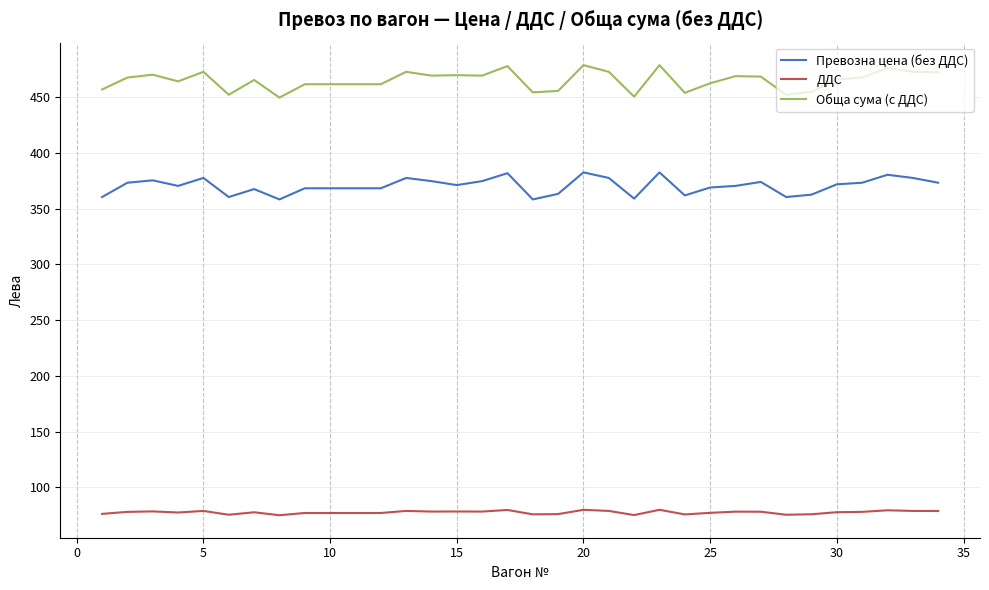

Which series has the largest range (max minus min)?

Обща сума (с ДДС)